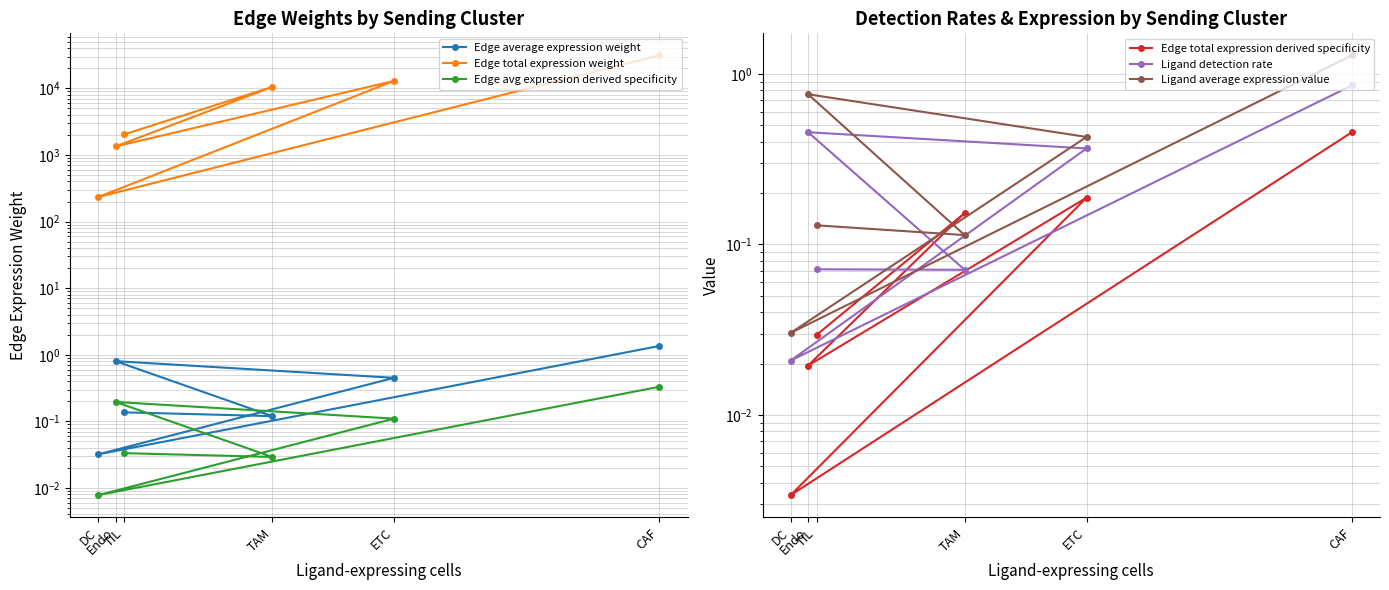

How many lines are shown in the chart?

6